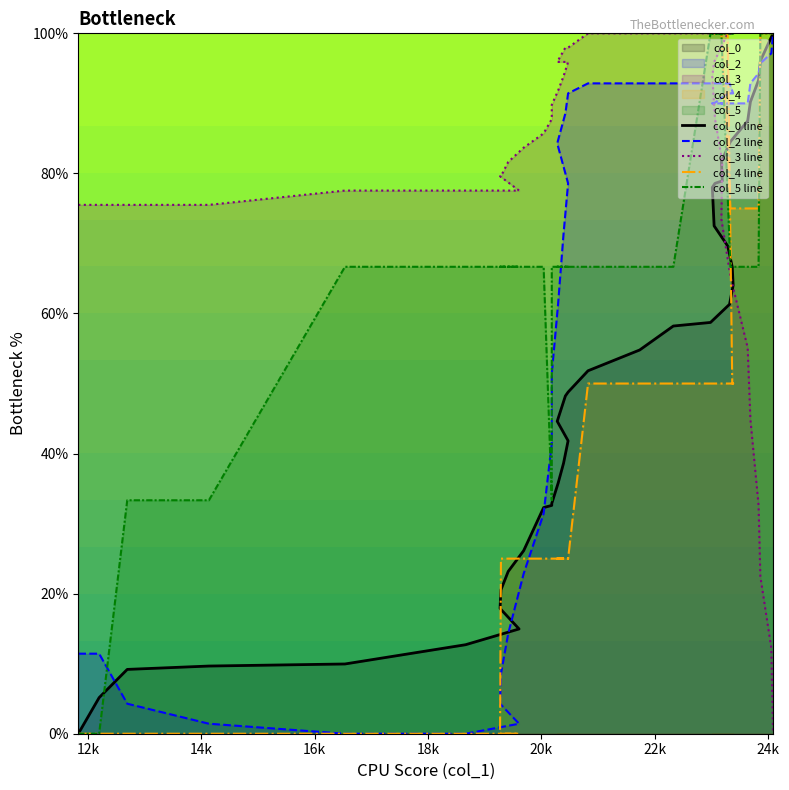

True or false: col_4 line and col_5 line cross at least once.

False